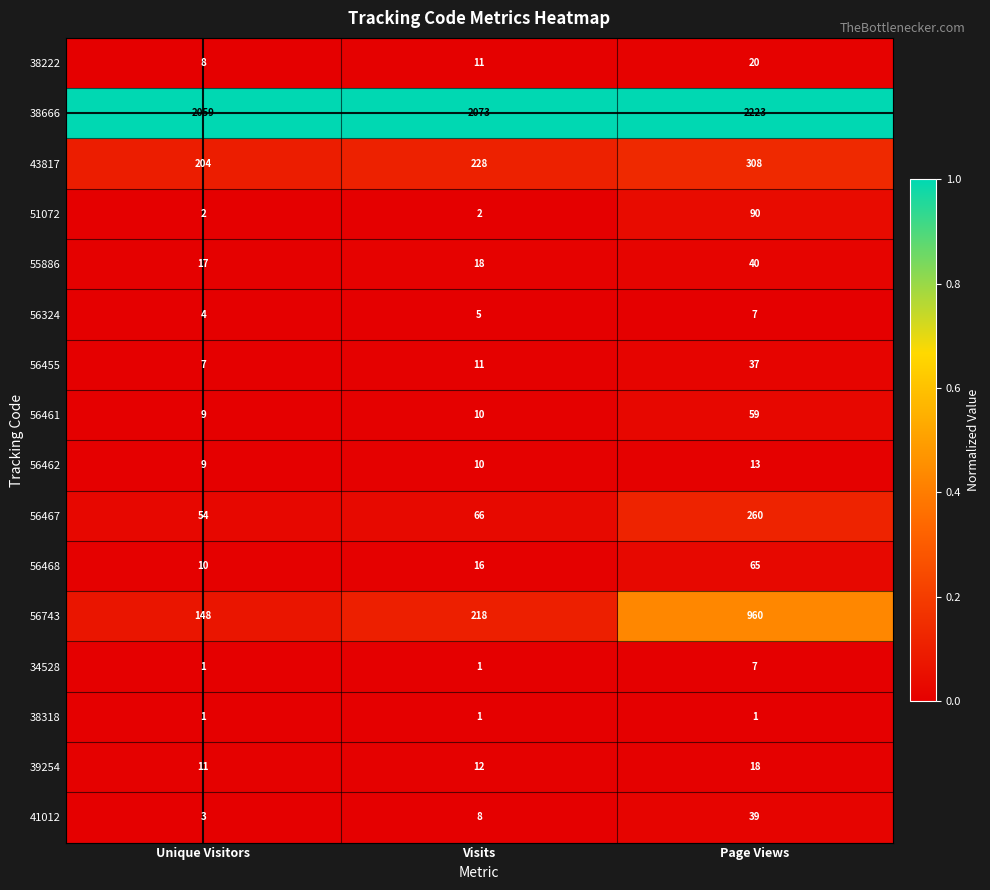

Is the value of 56467 at Page Views greater than the value of 38222 at Visits?

Yes